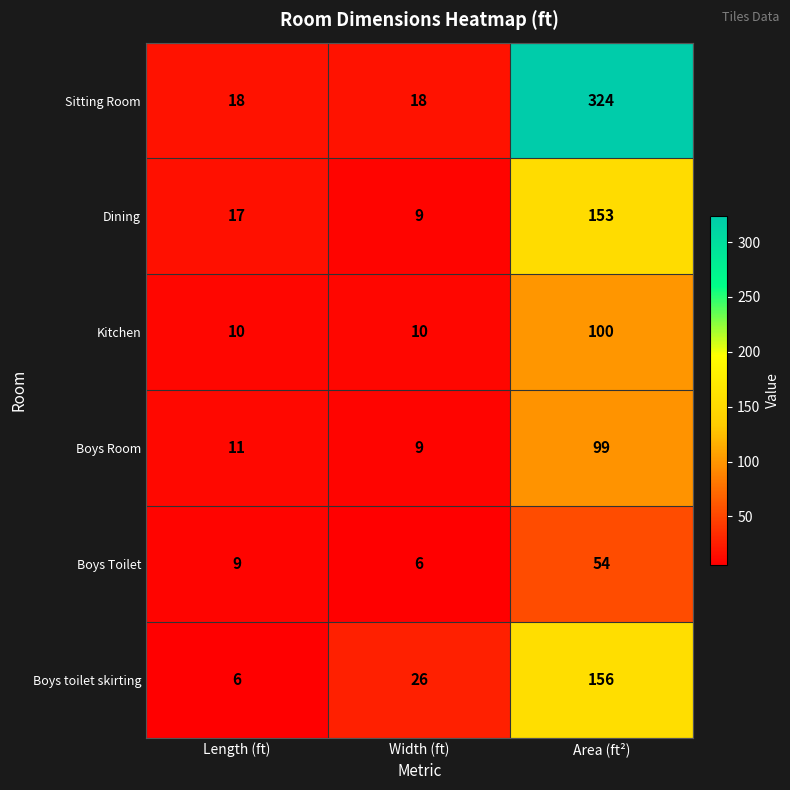

At which category does the chart reach its peak across all series?

Area (ft²)